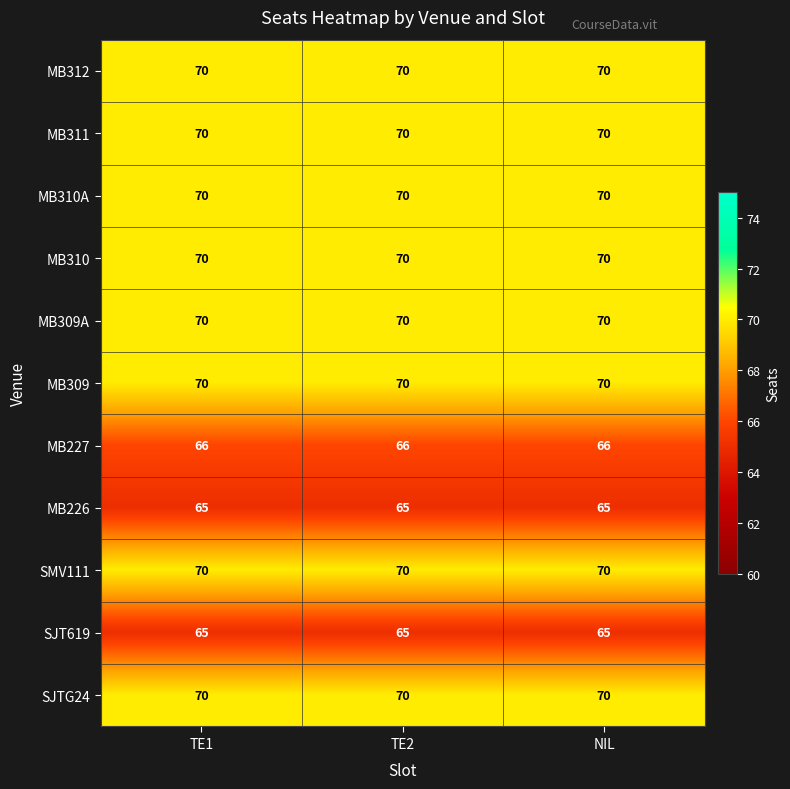

The value of SMV111 at NIL is 70. True or false?

True